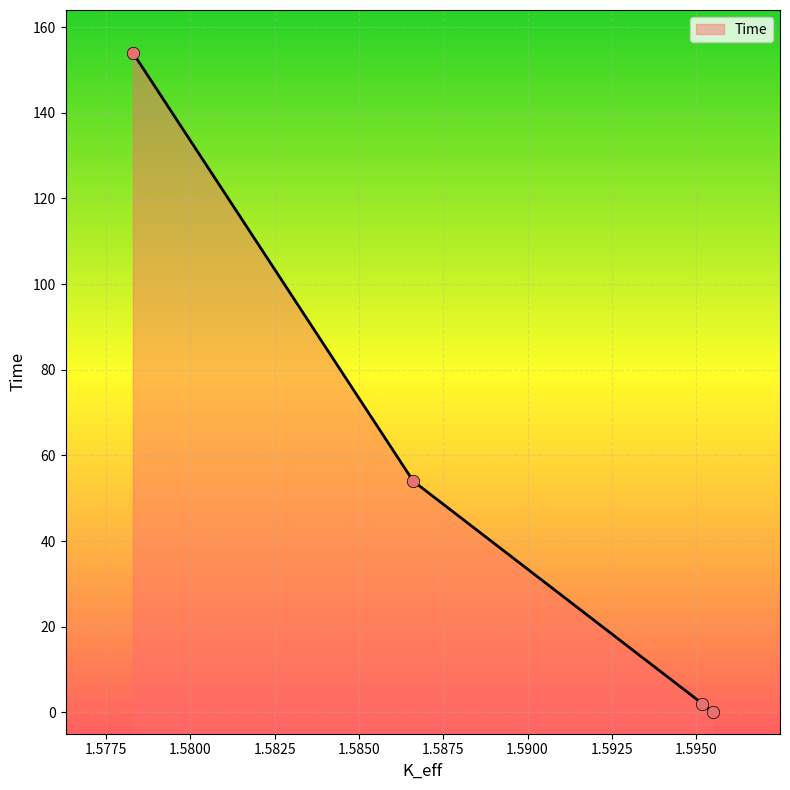

Which has a higher value, 1.59519051 or 1.57829232?

1.57829232